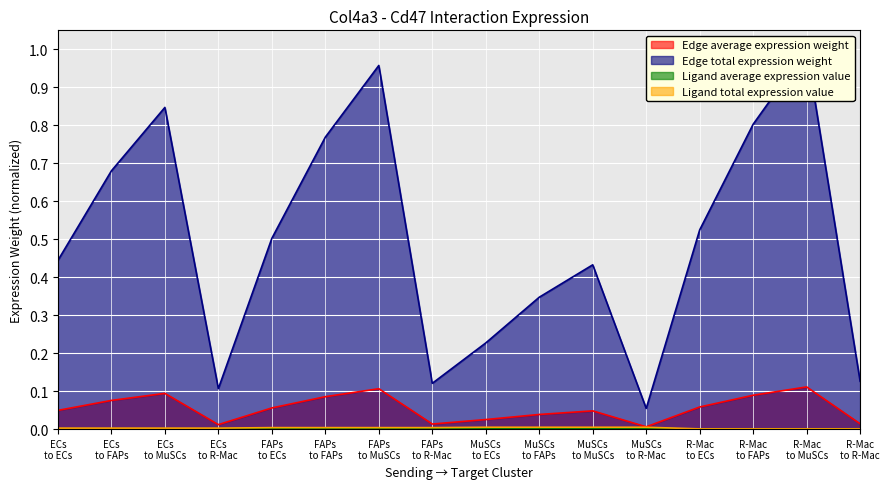

The value of Ligand total expression value at R-Mac to MuSCs is 0.0. True or false?

True